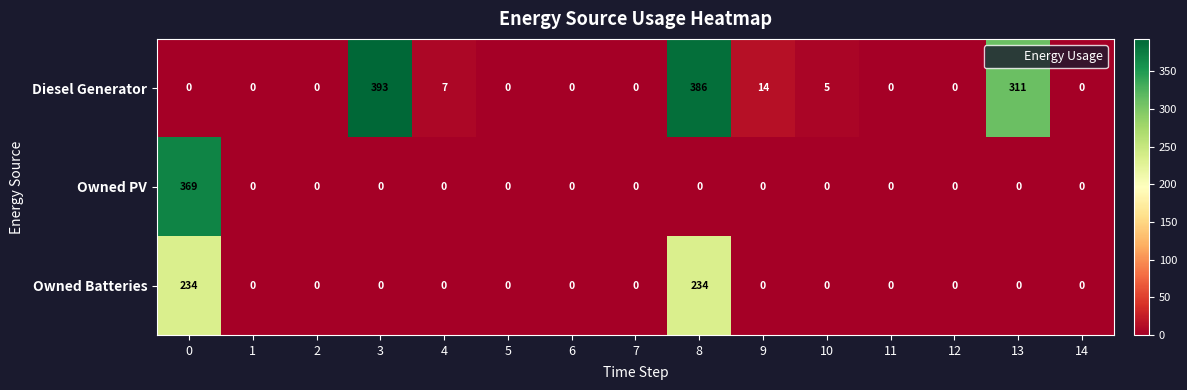

At which category is the sum across all series the highest?

8